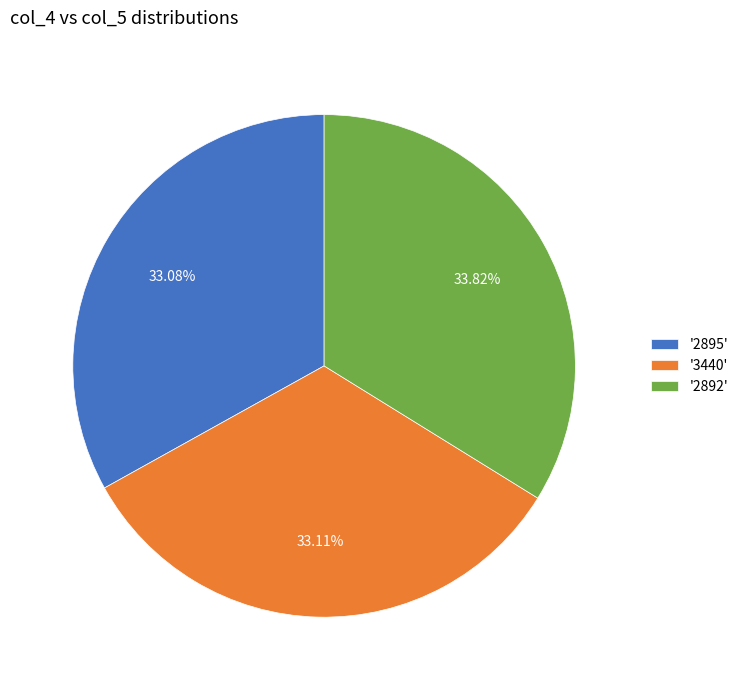

Which has a higher value, '2895' or '2892'?

'2892'